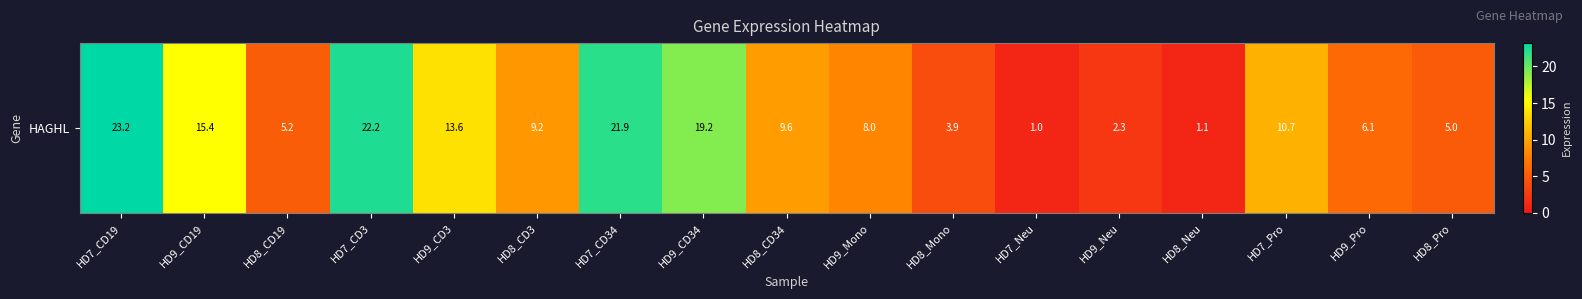

At which label does the data first exceed 9?

HD7_CD19